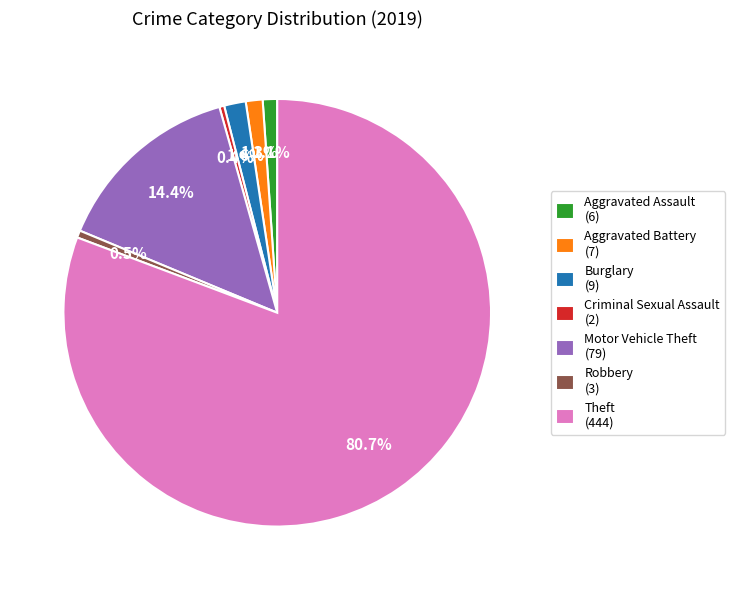

What is the largest slice in the pie chart?

Theft